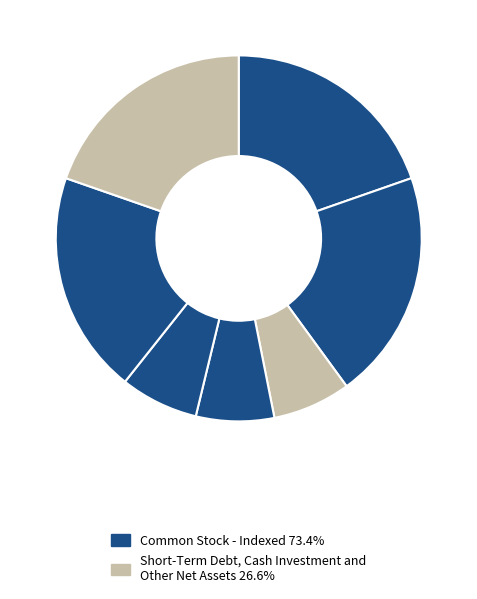

How many slices are in this pie chart?

7